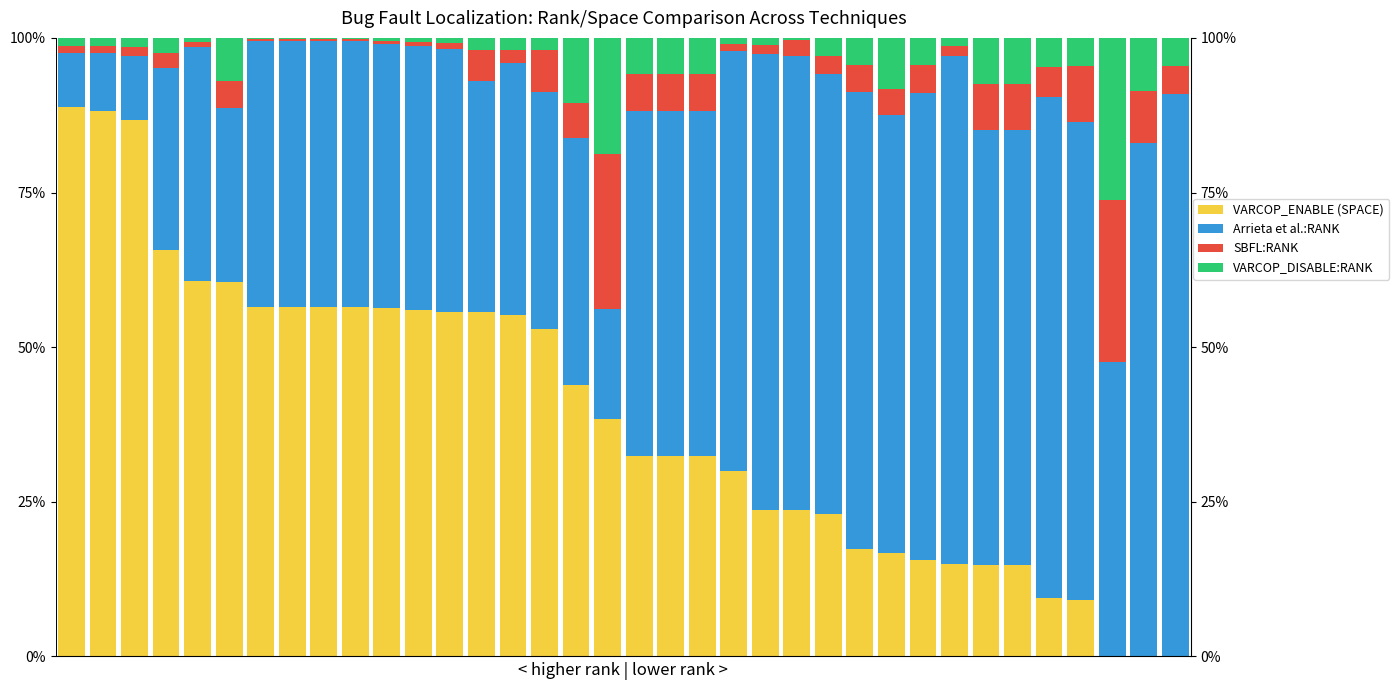

Between 4 and 22, which is larger?

4